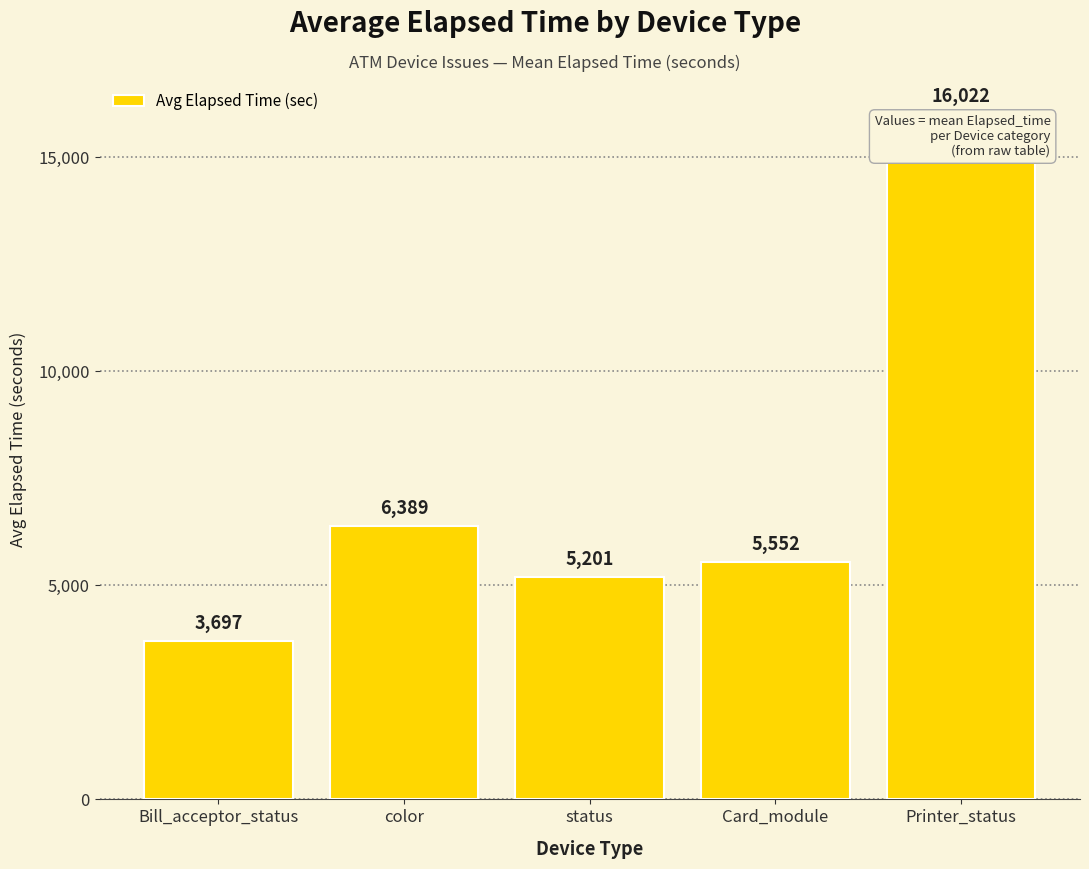

What is the sum of the values at Printer_status and Card_module?

21574